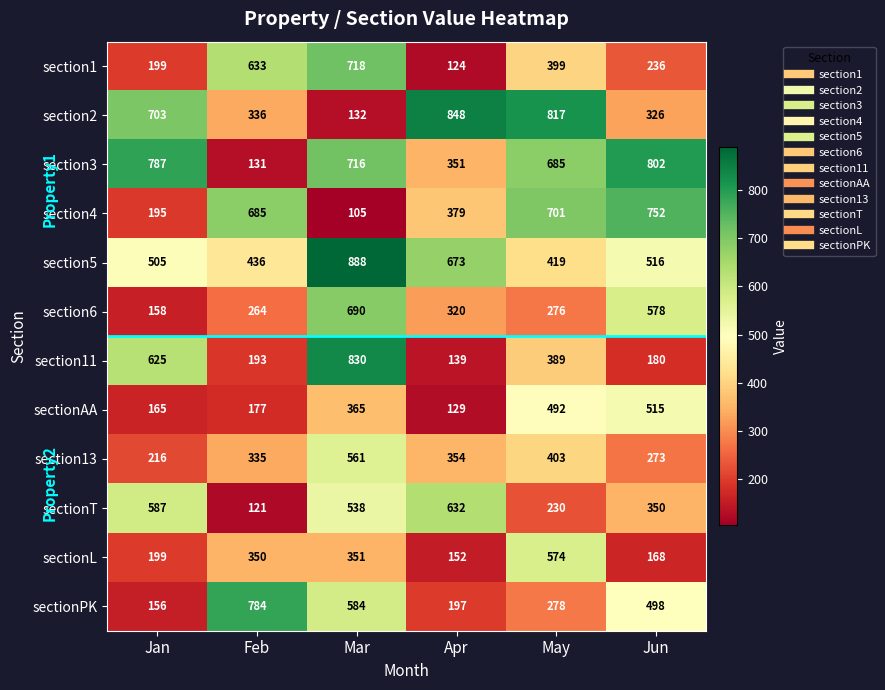

List the series in order of their peak value, lowest first.

sectionAA, section13, sectionL, sectionT, section6, section1, section4, sectionPK, section3, section11, section2, section5